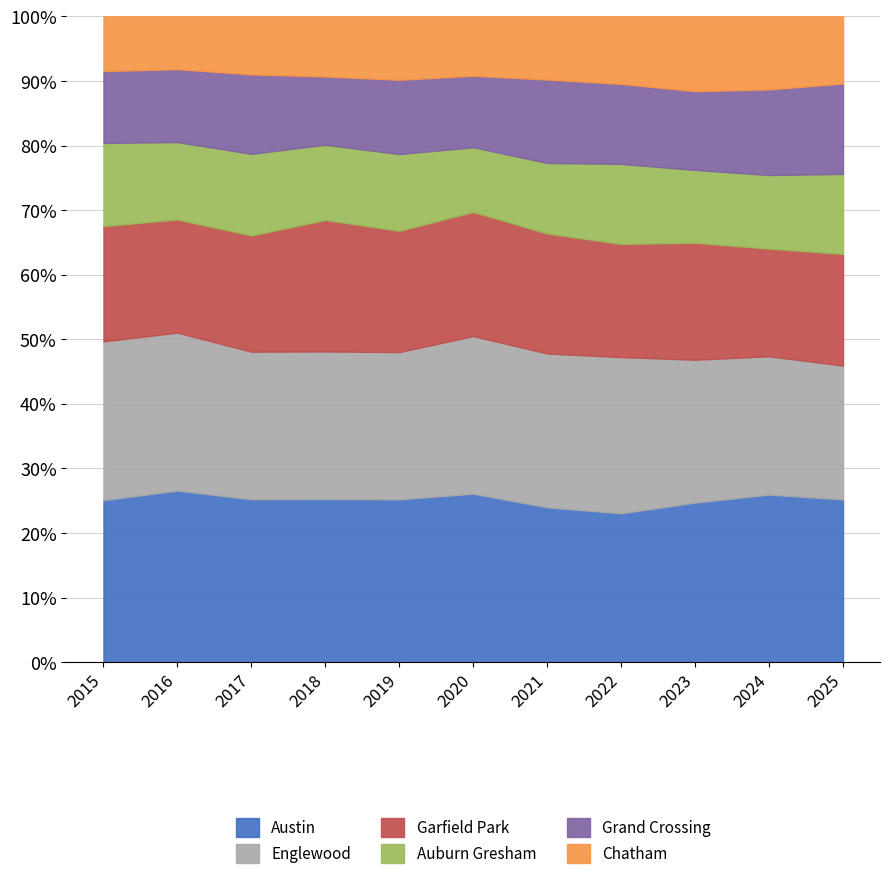

What is the total value across all series at 2016?

100.0